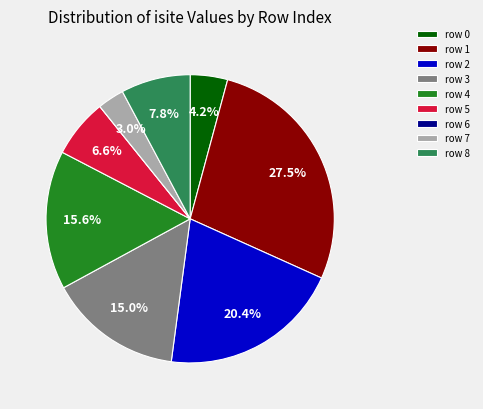

Is there any slice that represents more than half of the pie?

No